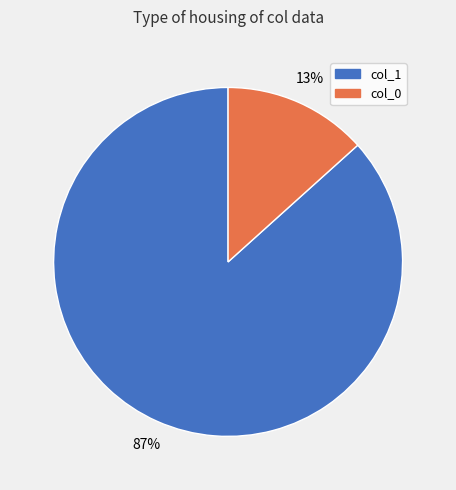

The col_0 slice represents 13% of the pie. True or false?

True